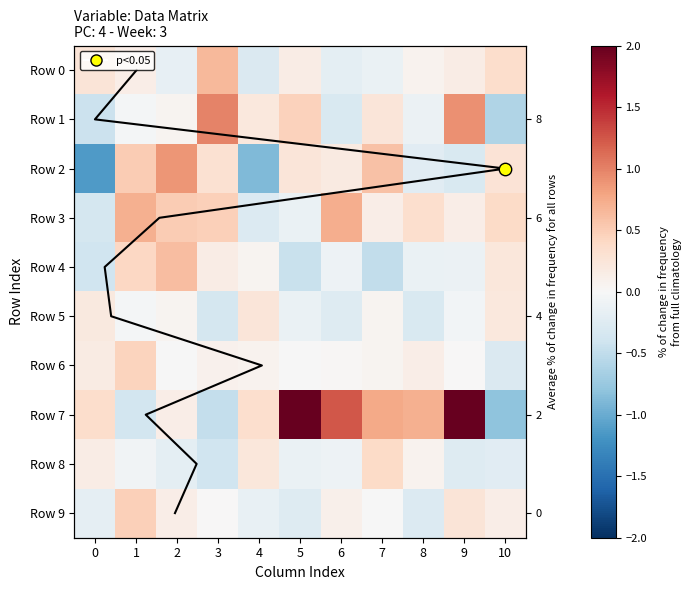

The value of Row 9 at 1 is 0.2. True or false?

False